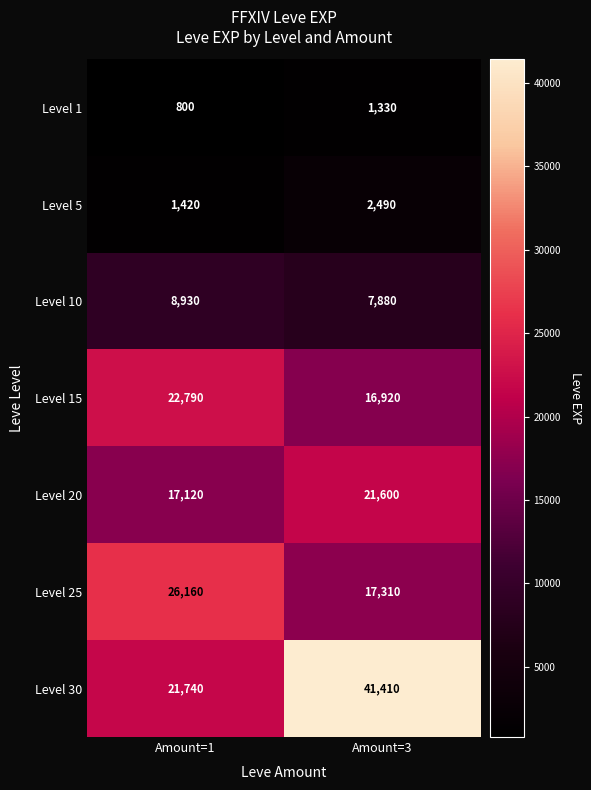

True or false: Level 15 has a value of 36910 at Amount=1.

False